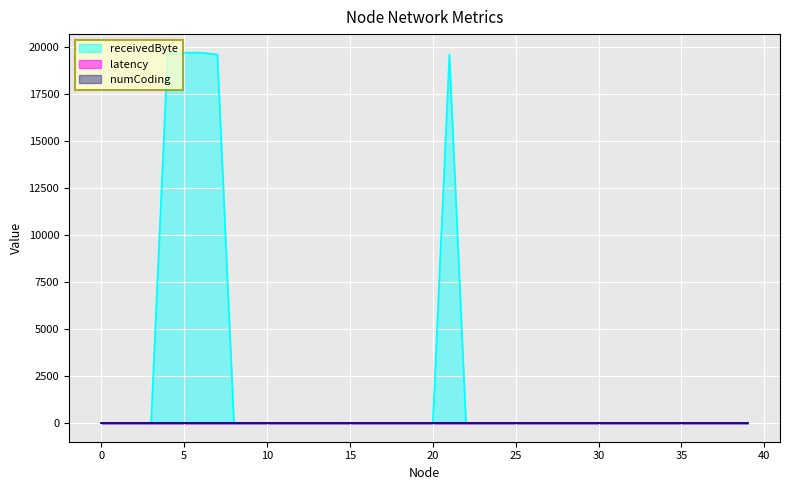

What is the highest value of the receivedByte series?

19700.0